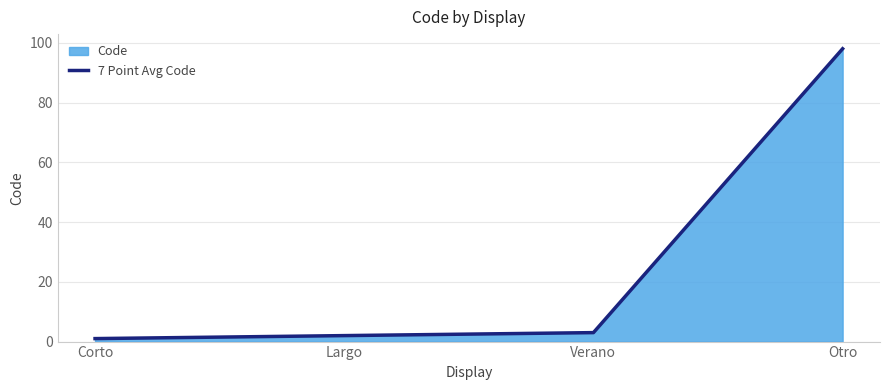

What position from the right is Largo?

3